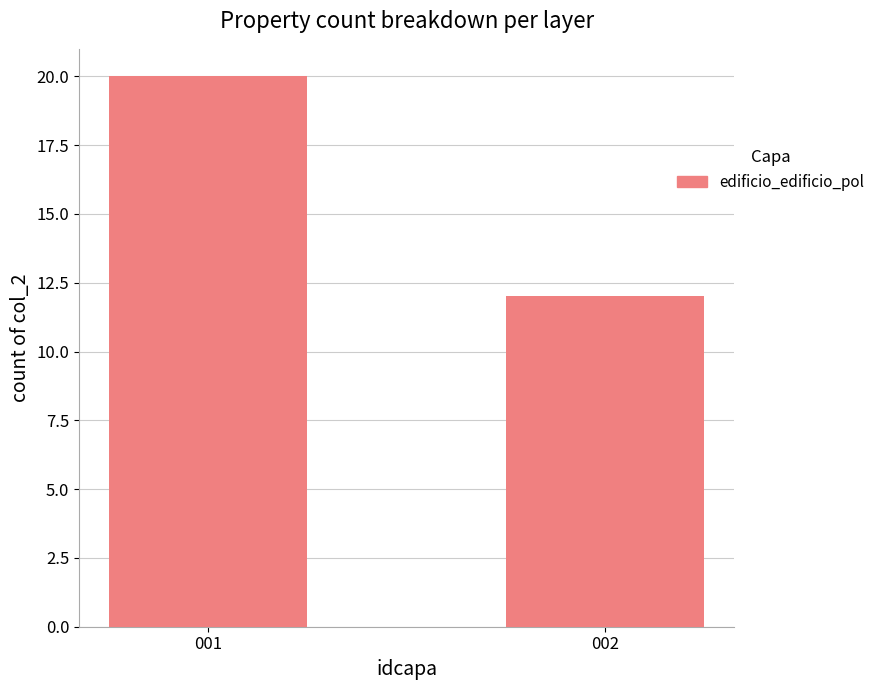

Between 002 and 001, which is larger?

001